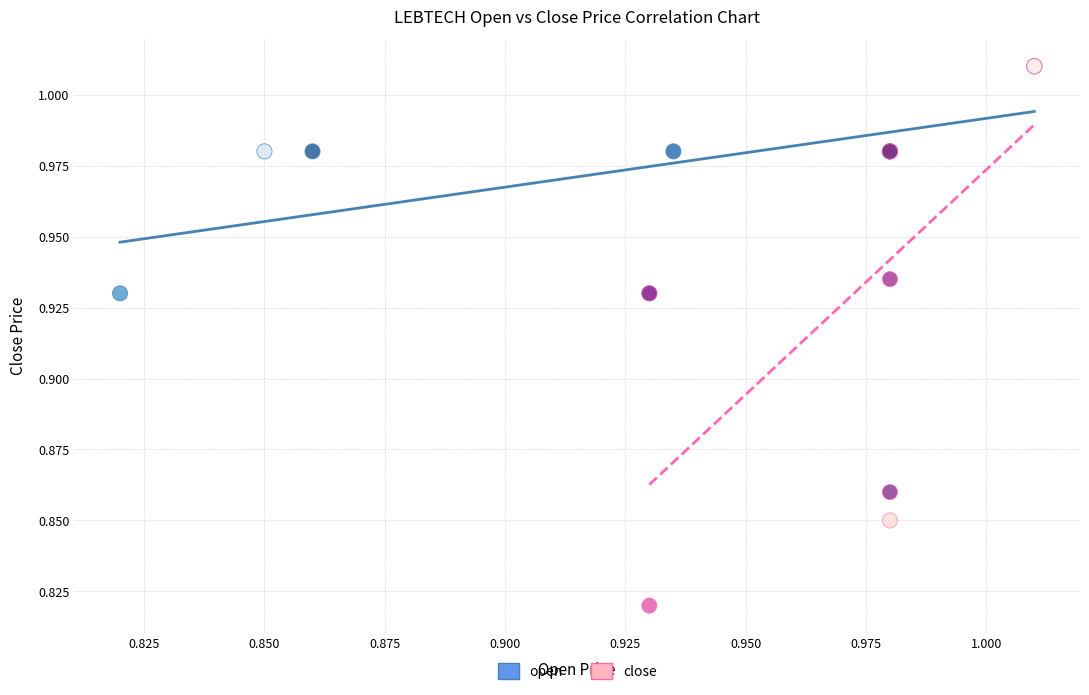

Which series reaches the minimum Y coordinate?

close